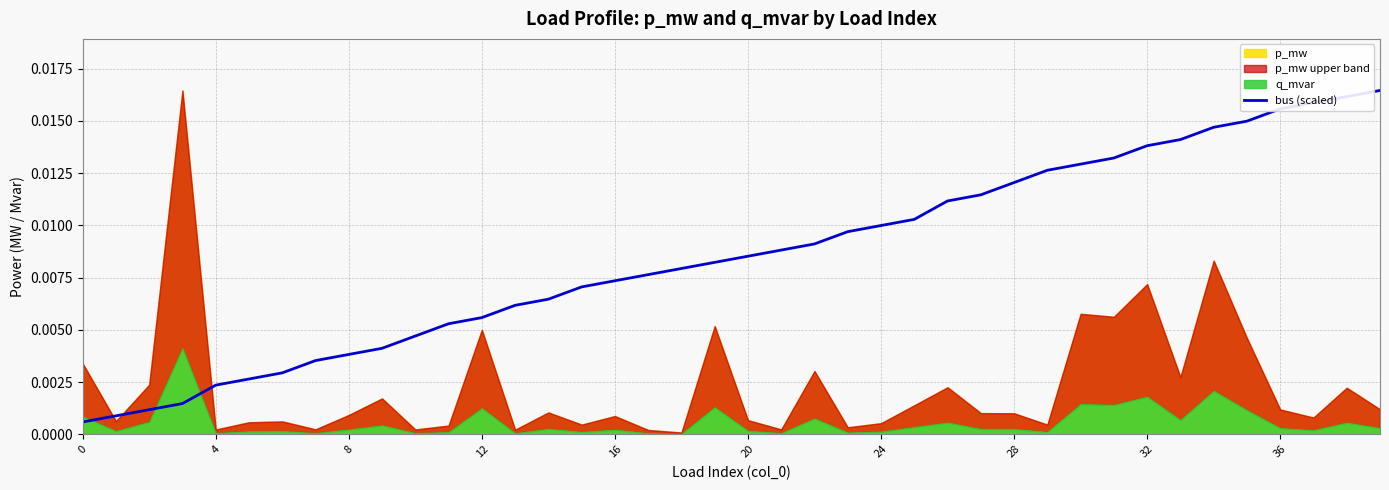

Does the chart display data point markers on the line(s)?

No